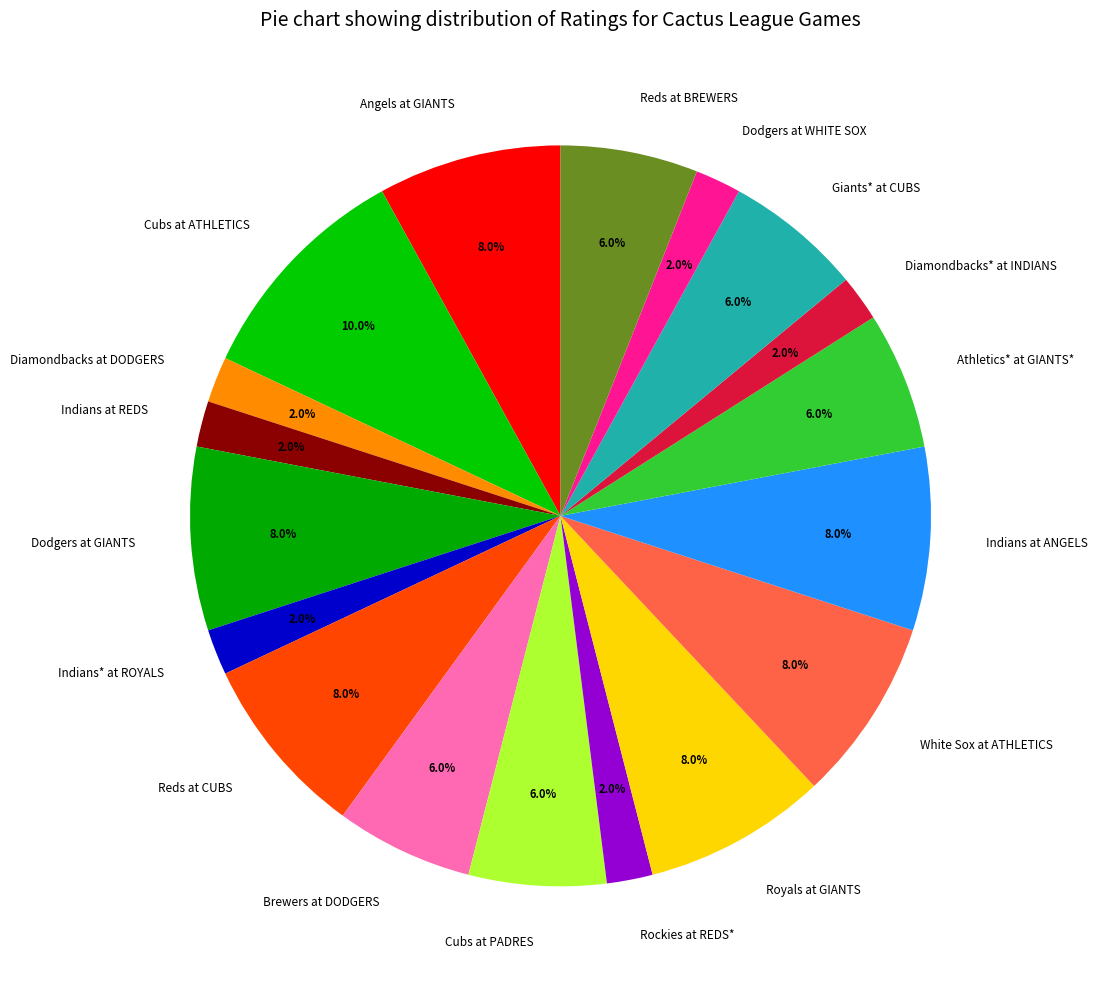

What is the largest slice in the pie chart?

Cubs at ATHLETICS